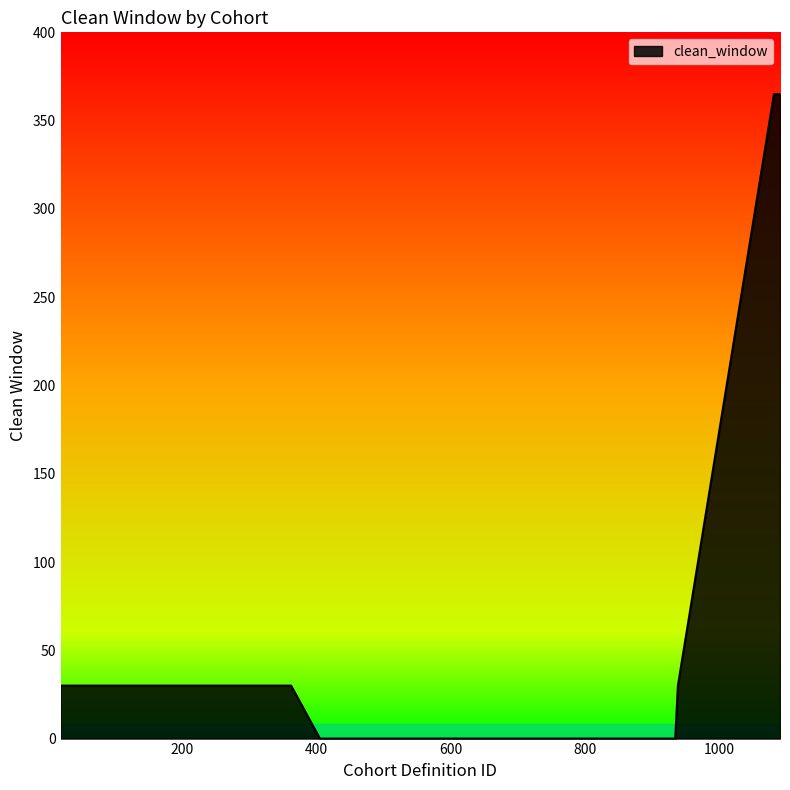

What is the greatest value displayed?

365